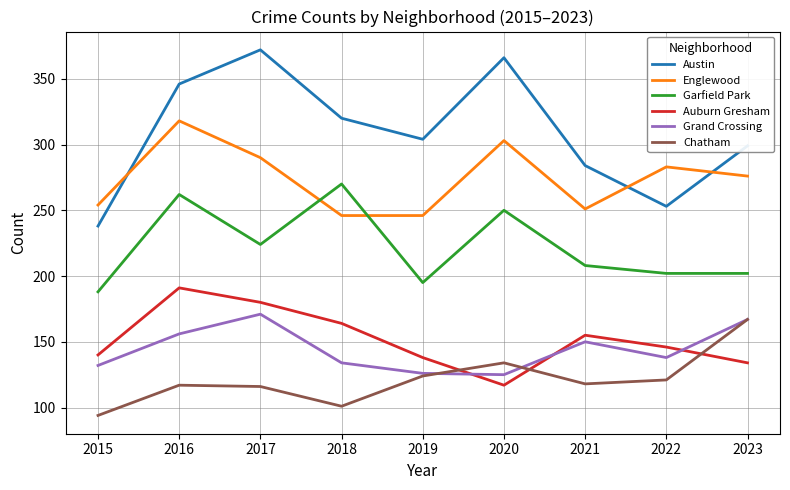

What value does the Englewood series have at 2016?

318